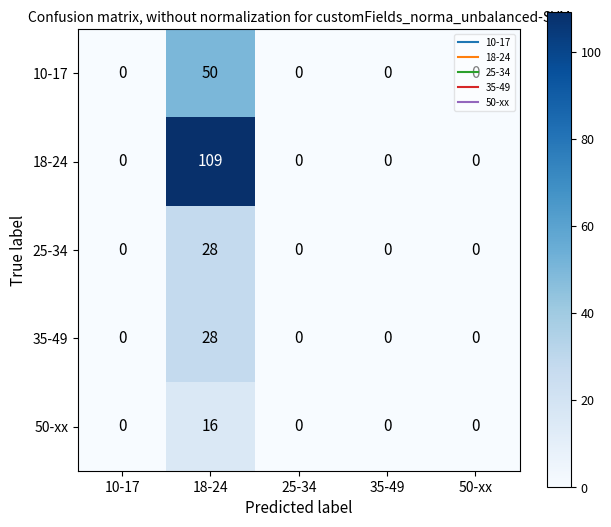

What is the sum of all 18-24 values?

109